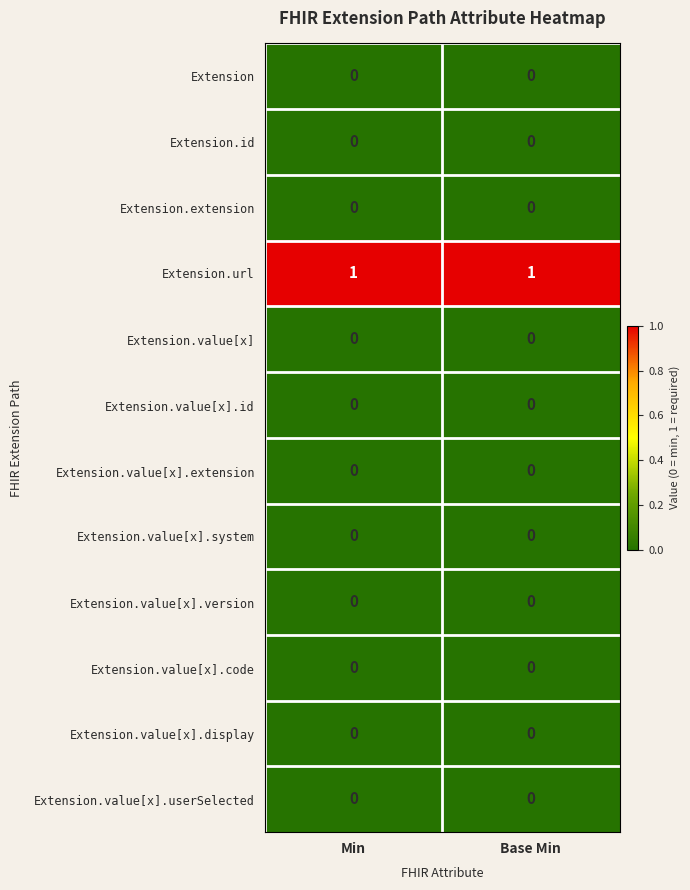

Reading left to right, transcribe all the data shown in this chart.

Extension: Min=0	Base Min=0
Extension.id: Min=0	Base Min=0
Extension.extension: Min=0	Base Min=0
Extension.url: Min=1	Base Min=1
Extension.value[x]: Min=0	Base Min=0
Extension.value[x].id: Min=0	Base Min=0
Extension.value[x].extension: Min=0	Base Min=0
Extension.value[x].system: Min=0	Base Min=0
Extension.value[x].version: Min=0	Base Min=0
Extension.value[x].code: Min=0	Base Min=0
Extension.value[x].display: Min=0	Base Min=0
Extension.value[x].userSelected: Min=0	Base Min=0